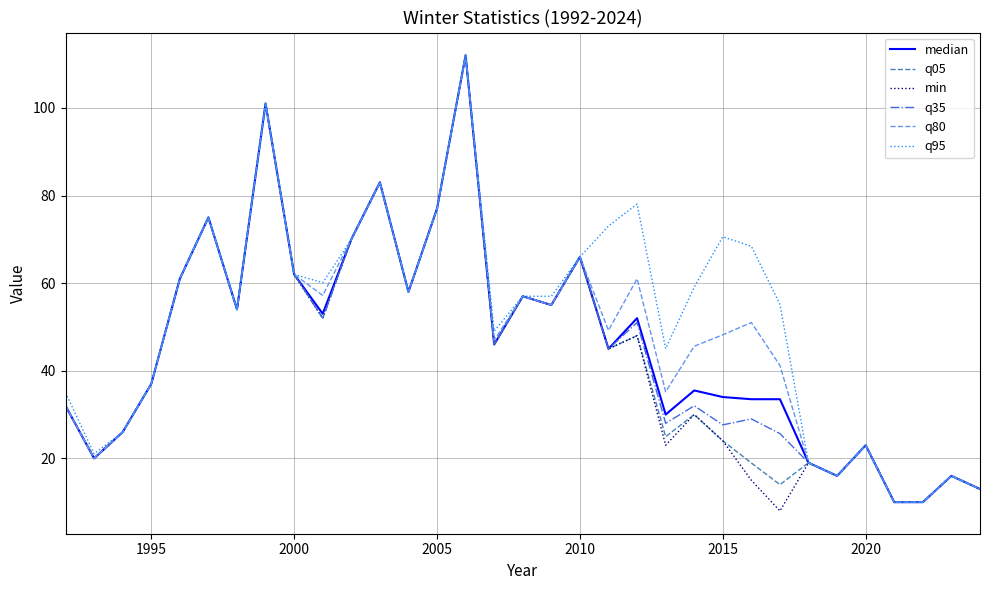

What is the difference between the maximum and minimum values in the q35 series?

102.0